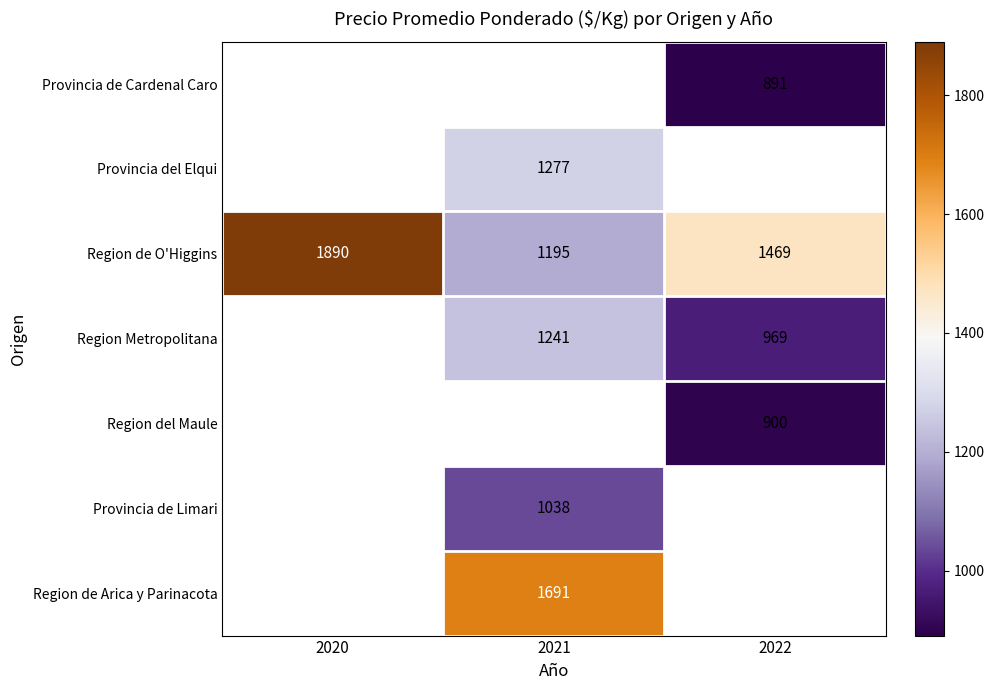

True or false: Region de O'Higgins has a value of 3189.9 at 2020.

False